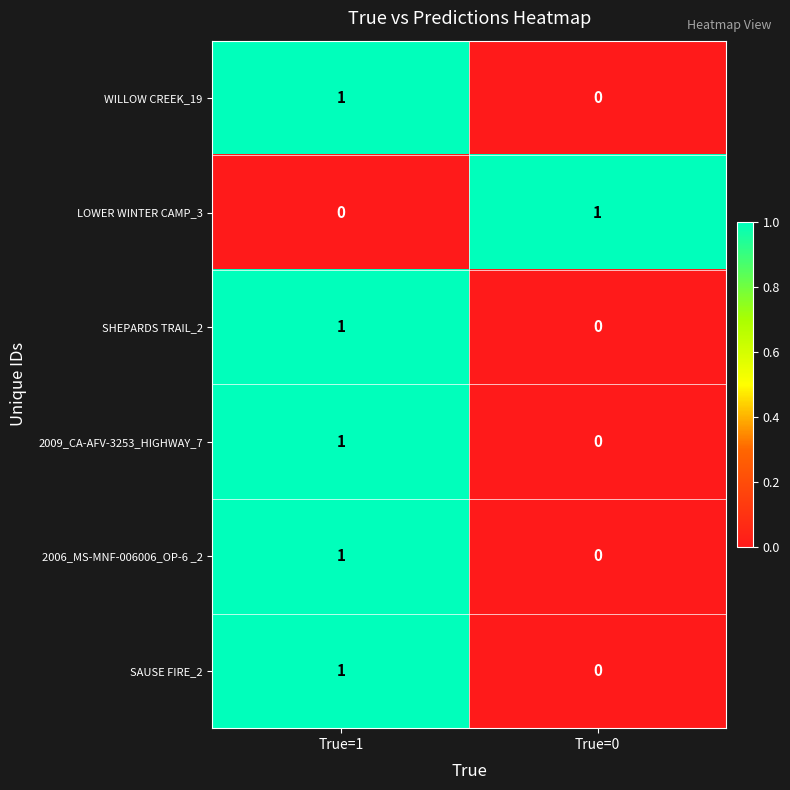

At which label does 2006_MS-MNF-006006_OP-6 _2 reach its peak?

True=1